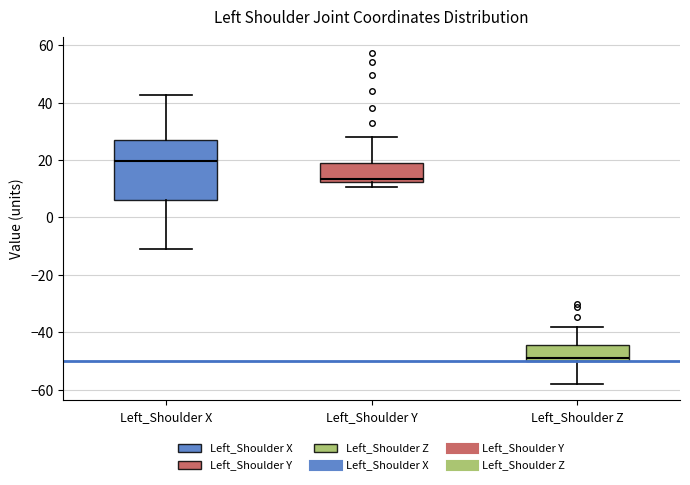

Which box has the highest median line?

Left_Shoulder X